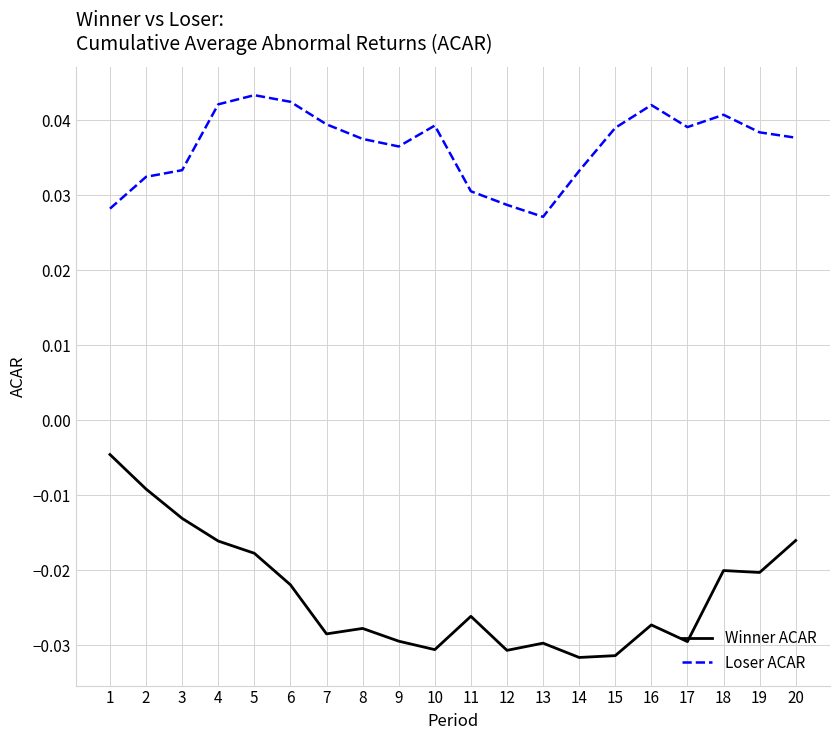

At how many categories does at least one series exceed 0?

20